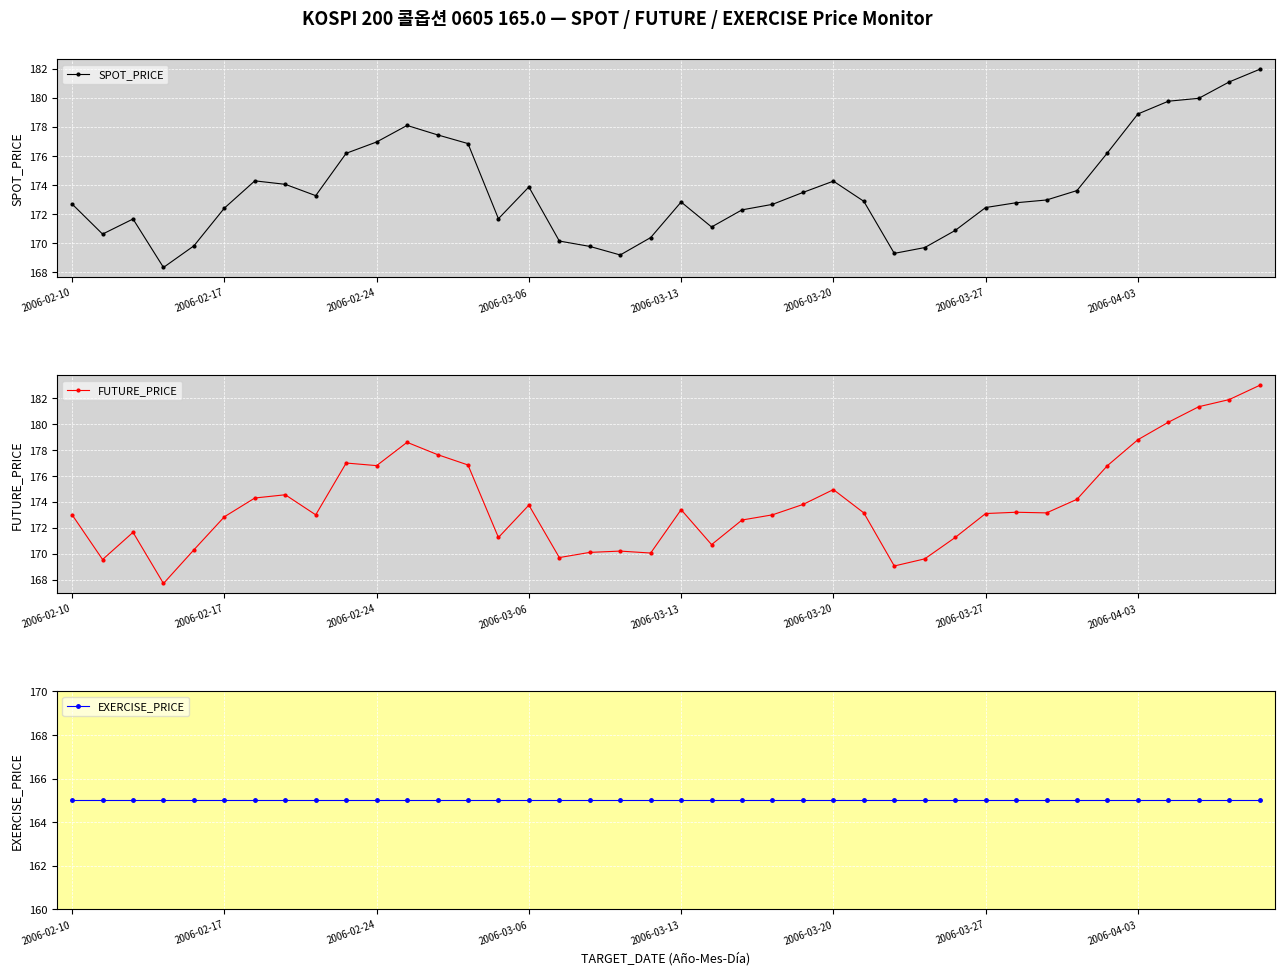

What are all the series names shown in the legend?

SPOT_PRICE, FUTURE_PRICE, EXERCISE_PRICE